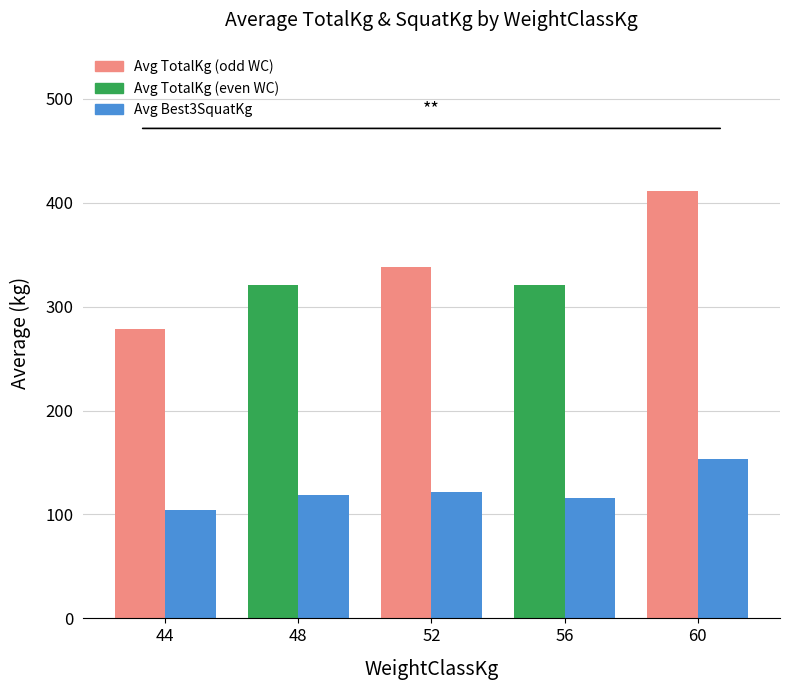

Count the number of categories in the chart.

5